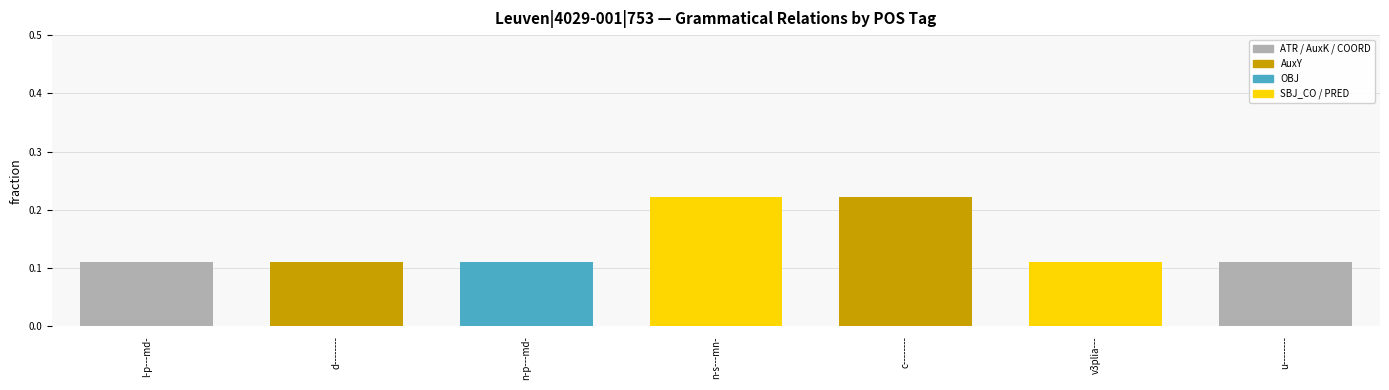

Between d-------- and c--------, which is larger?

c--------